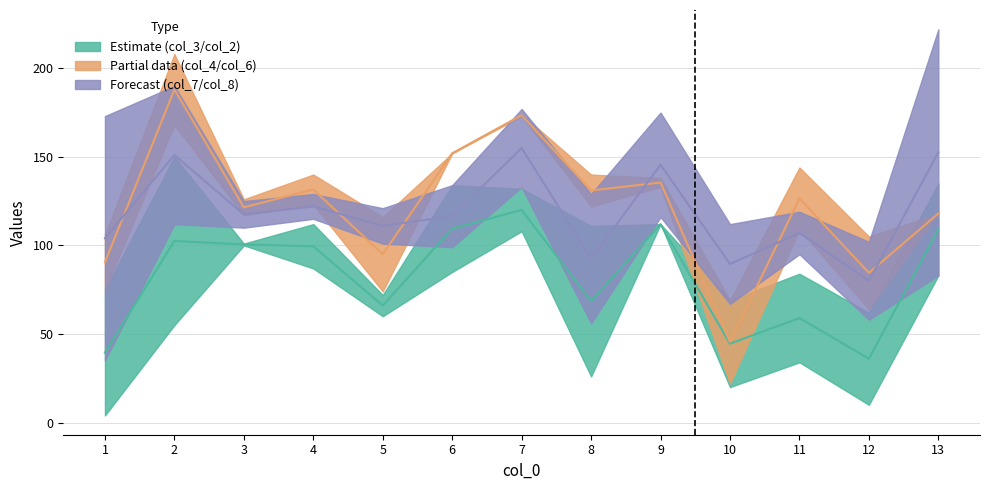

Reading right to left, what are all the values shown in this chart?

col_2: 109.0	36.0	59.0	44.5	112.0	68.5	120.0	109.5	66.0	99.5	100.5	102.5	39.5
col_6: 118.0	84.5	126.5	45.5	135.5	131.0	173.5	152.0	95.0	131.5	121.5	188.0	90.5
col_8: 152.5	80.0	107.0	89.5	145.5	92.5	155.0	116.5	111.0	122.0	117.5	151.0	104.0